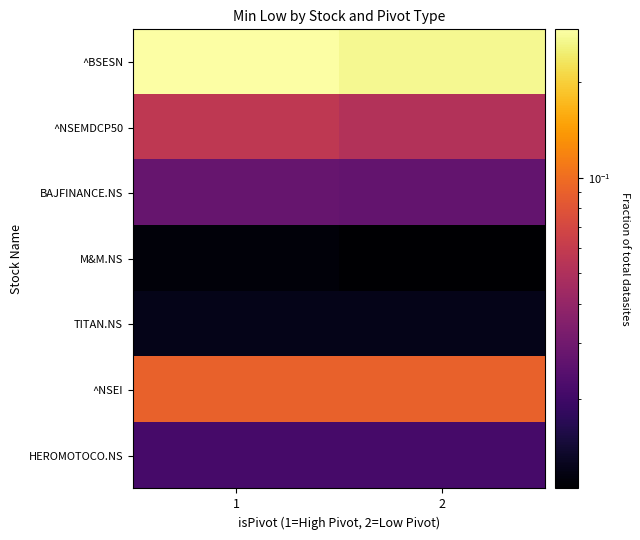

Reading left to right, extract all data points from this chart.

^BSESN: 1=0.3	2=0.3
^NSEMDCP50: 1=0.1	2=0.1
BAJFINANCE.NS: 1=0.0	2=0.0
M&M.NS: 1=0.0	2=0.0
TITAN.NS: 1=0.0	2=0.0
^NSEI: 1=0.1	2=0.1
HEROMOTOCO.NS: 1=0.0	2=0.0